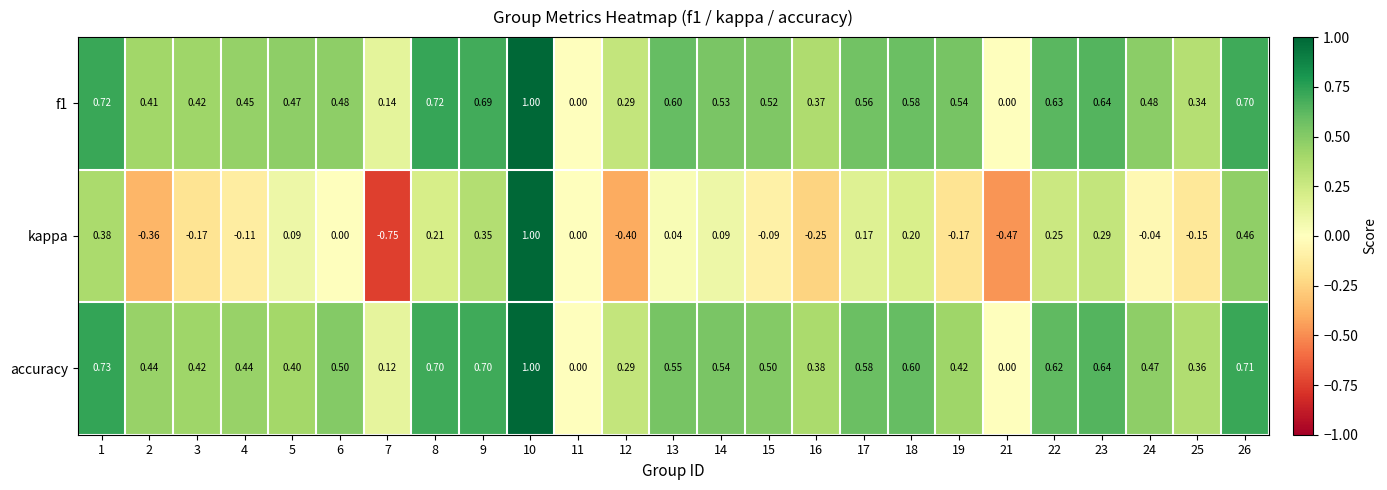

Is the value of f1 at 1 greater than the value of accuracy at 14?

Yes